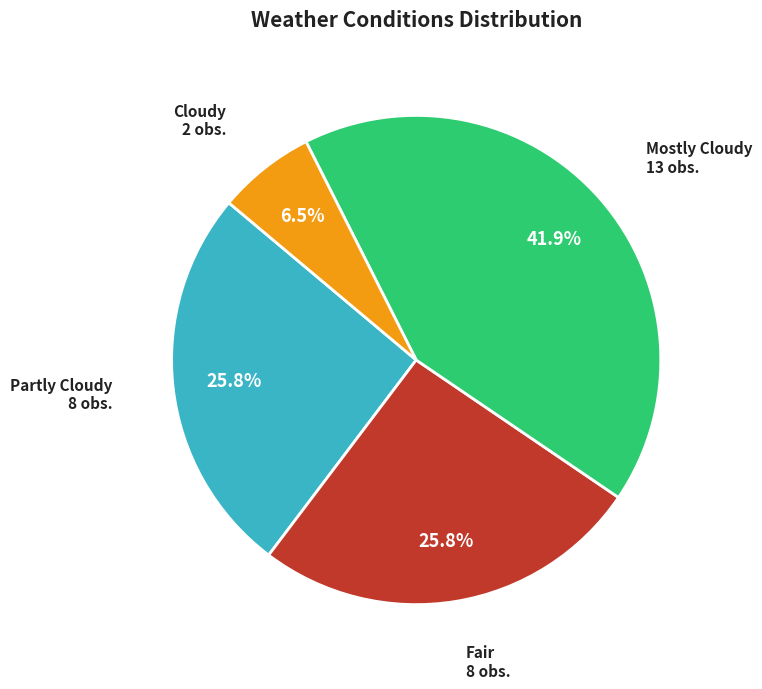

Is there a majority slice in this chart?

No